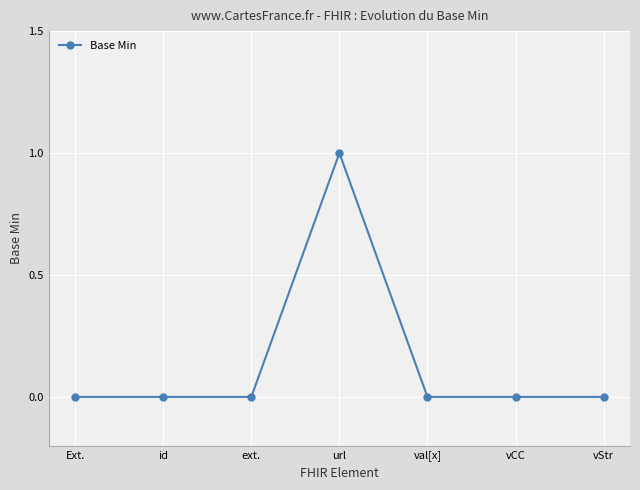

The chart shows a value of 1 at id. True or false?

False